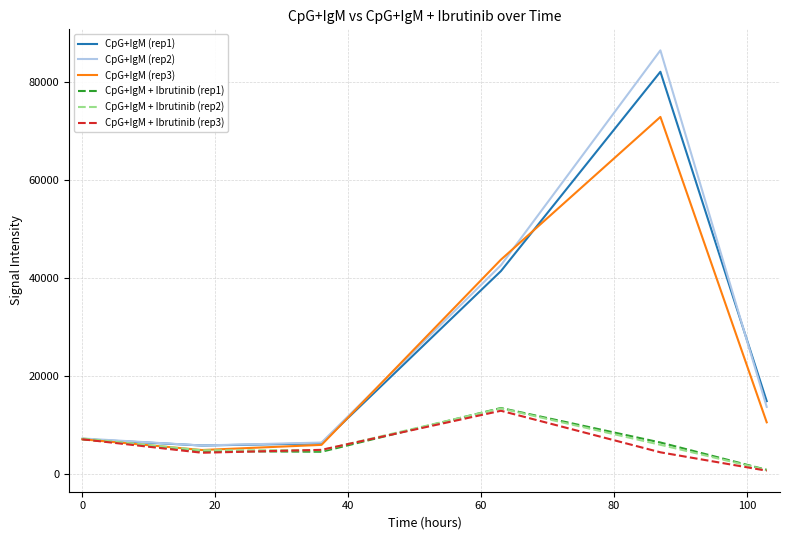

In CpG+IgM (rep3), how many points are higher than both neighbors (excluding endpoints)?

1